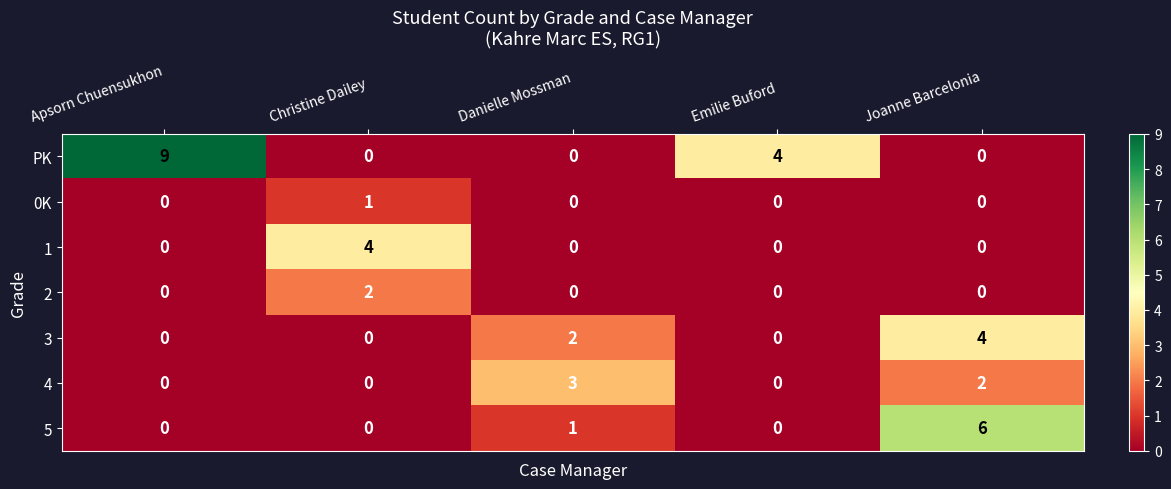

How many distinct data groups are displayed?

7